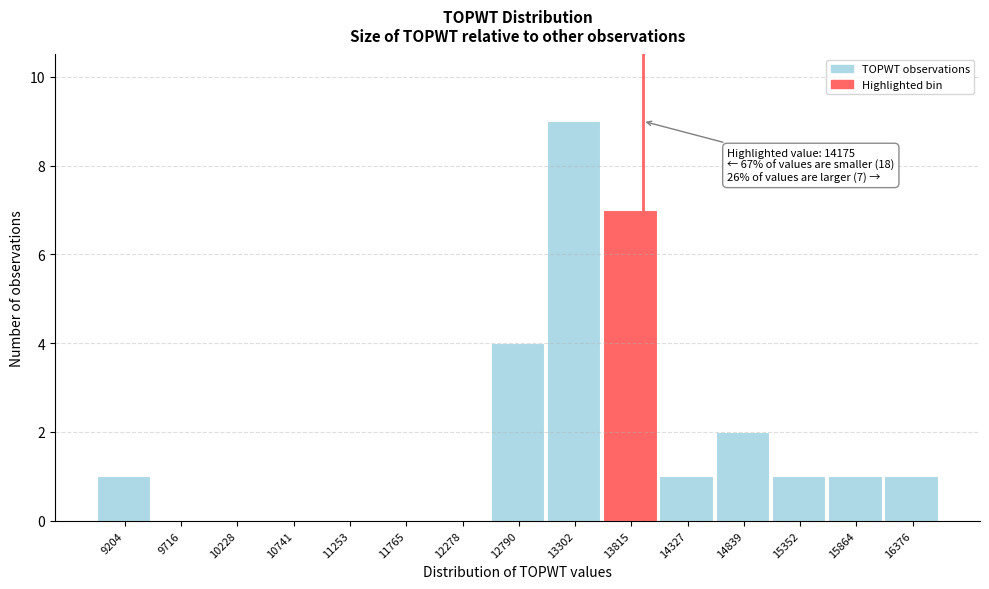

Reading left to right, what are all the values shown in this chart?

9204=1	9716=0	10228=0	10741=0	11253=0	11765=0	12278=0	12790=4	13302=9	13815=7	14327=1	14839=2	15352=1	15864=1	16376=1